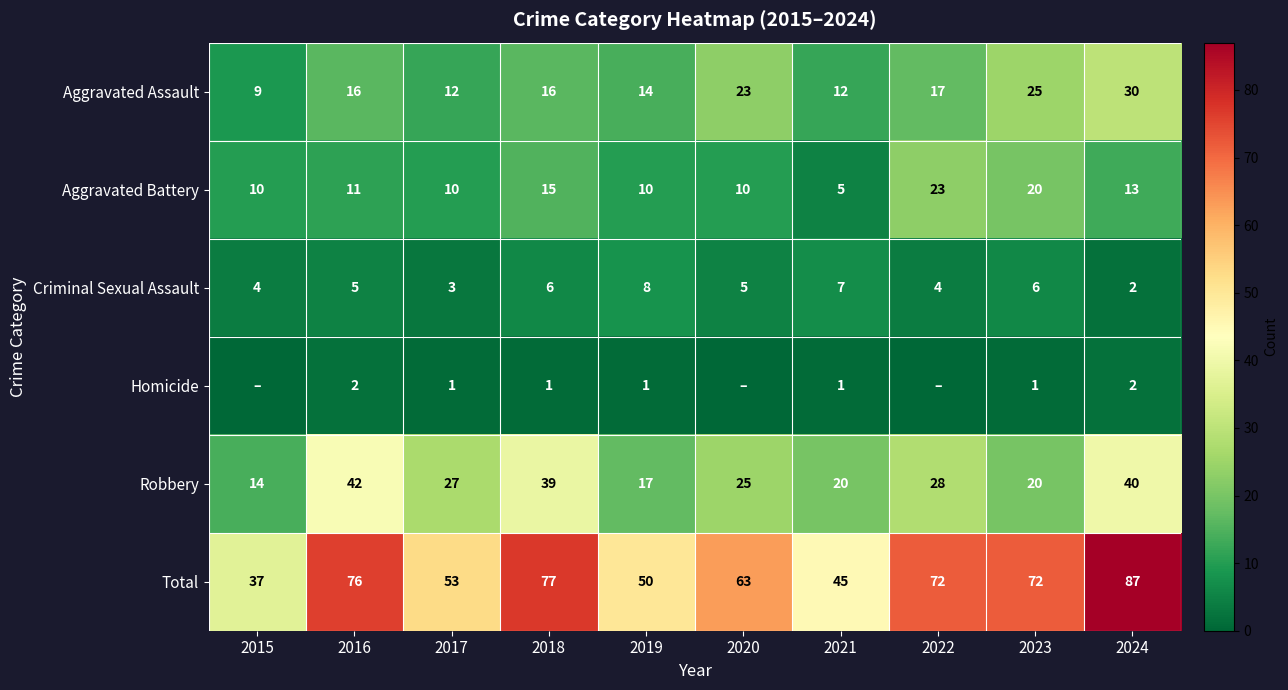

What is the difference between the Aggravated Battery values at 2022 and 2021?

18